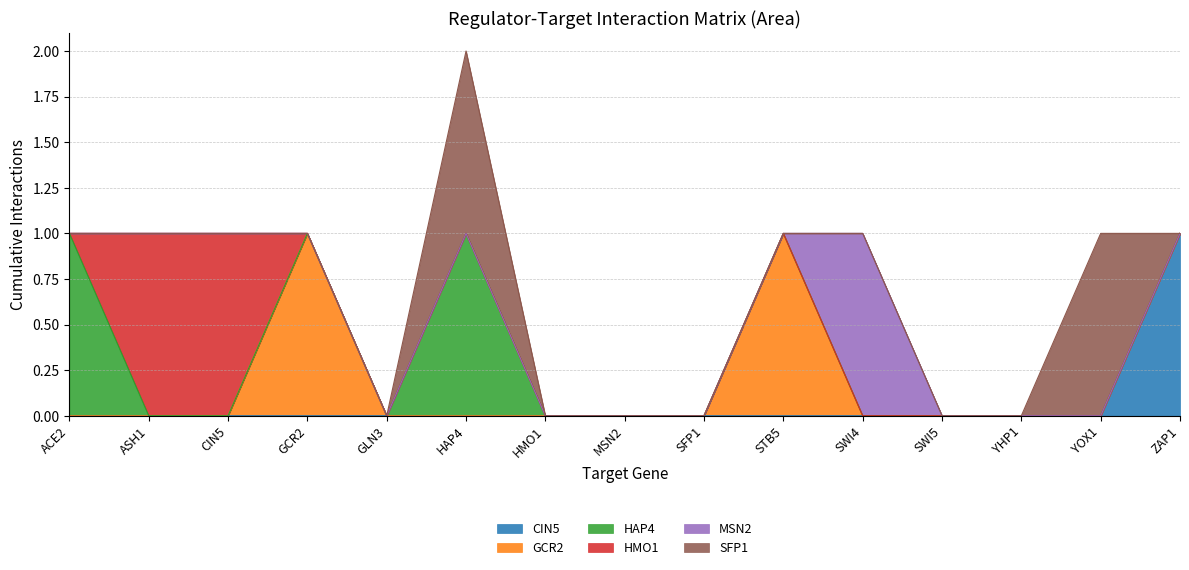

What is the total value across all series at CIN5?

1